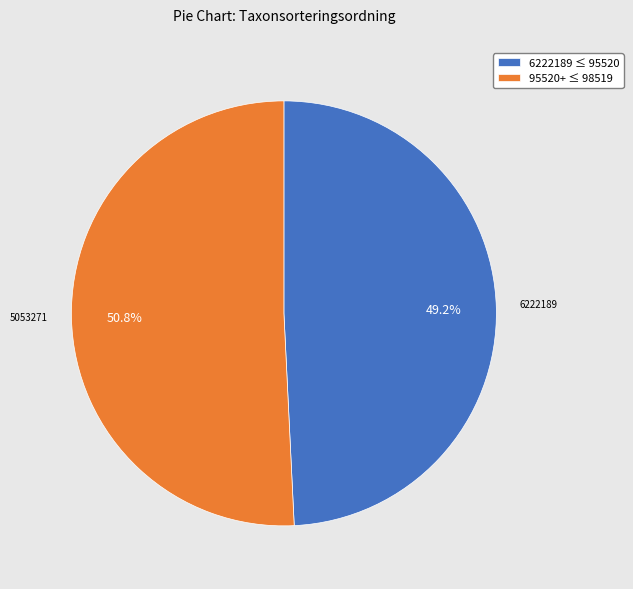

Rank the categories by value from lowest to highest.

6222189 ≤ 95520, 95520+ ≤ 98519